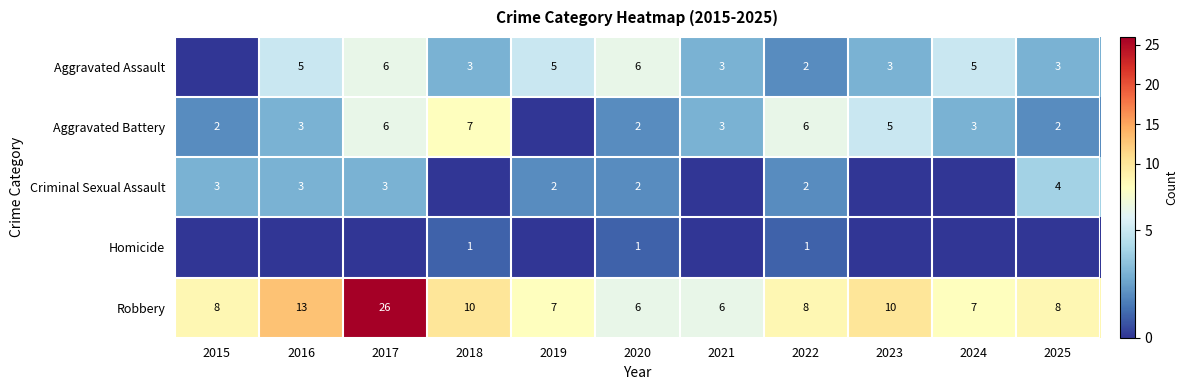

What is the difference between the Robbery values at 2024 and 2015?

1